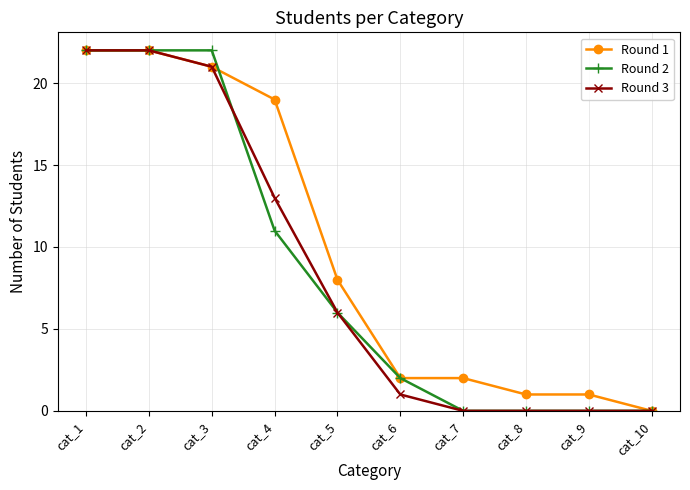

At how many categories does at least one series exceed 20?

3